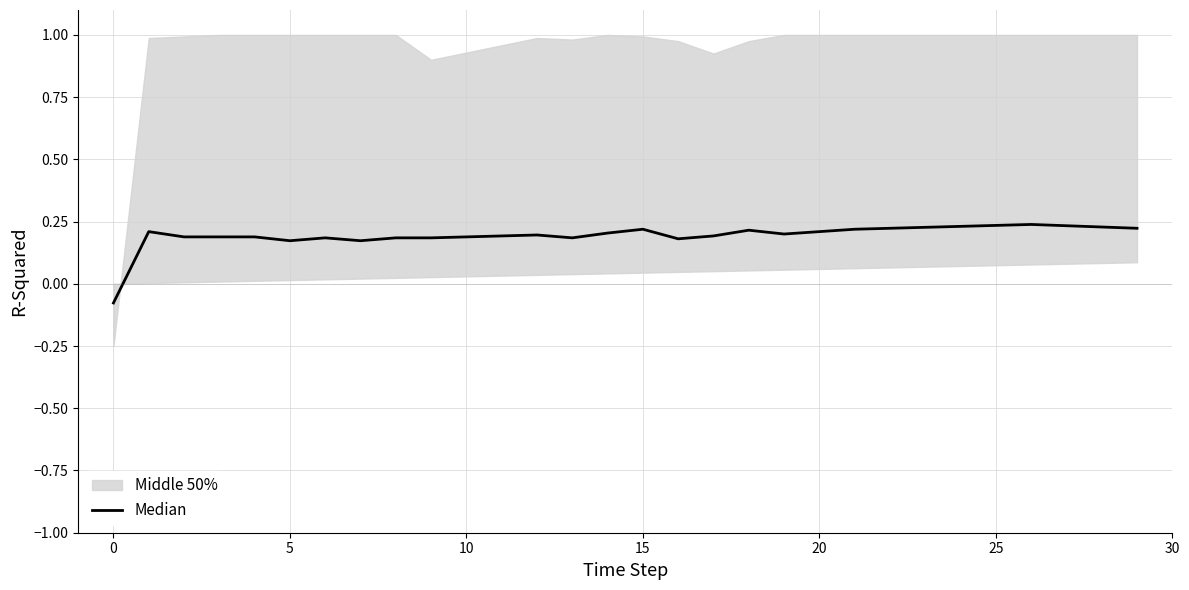

How many points are lower than both their immediate neighbors (excluding endpoints)?

5